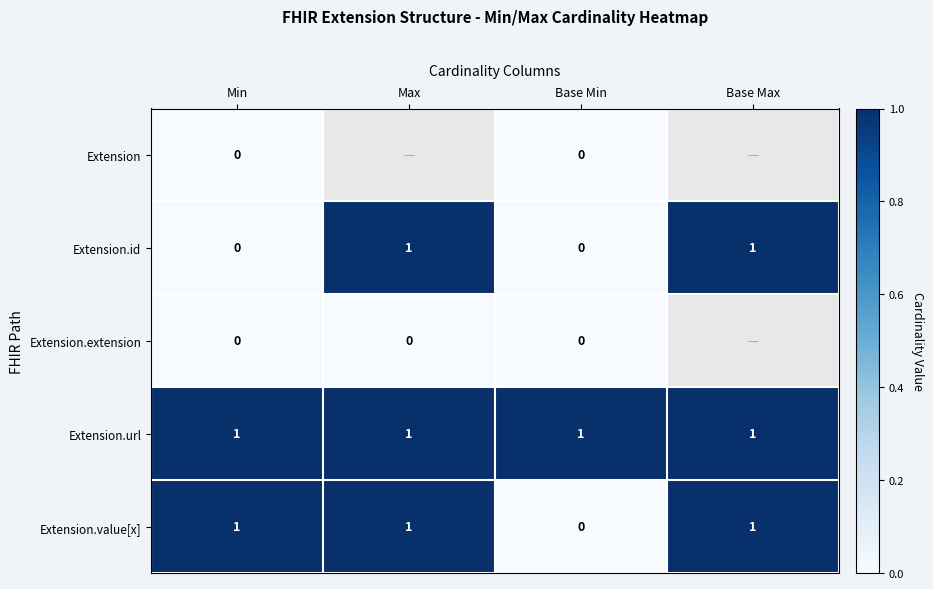

What is the sum of all Extension.value[x] values?

3